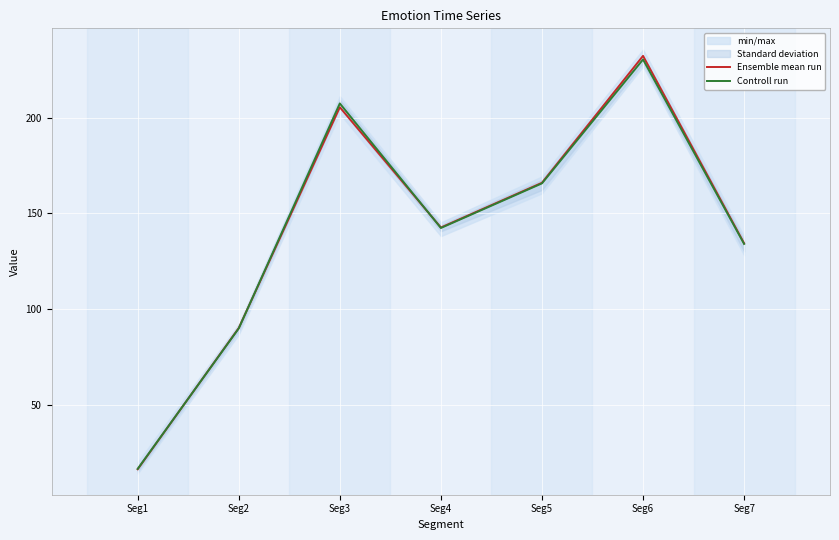

In Controll run, how many points are higher than both neighbors (excluding endpoints)?

2